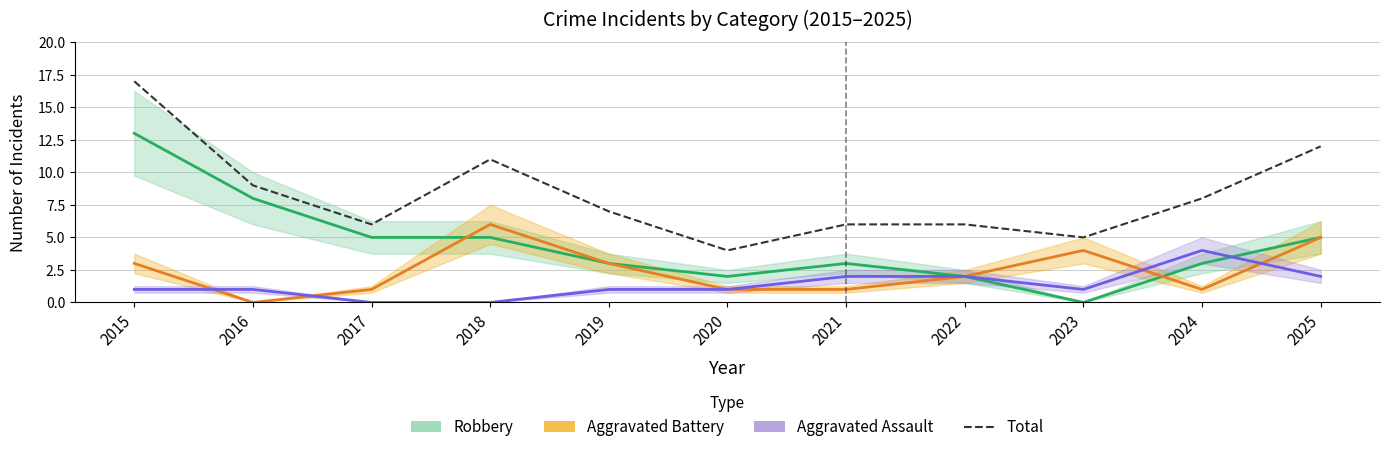

What value does the data have at 2023, to the nearest 5?

5